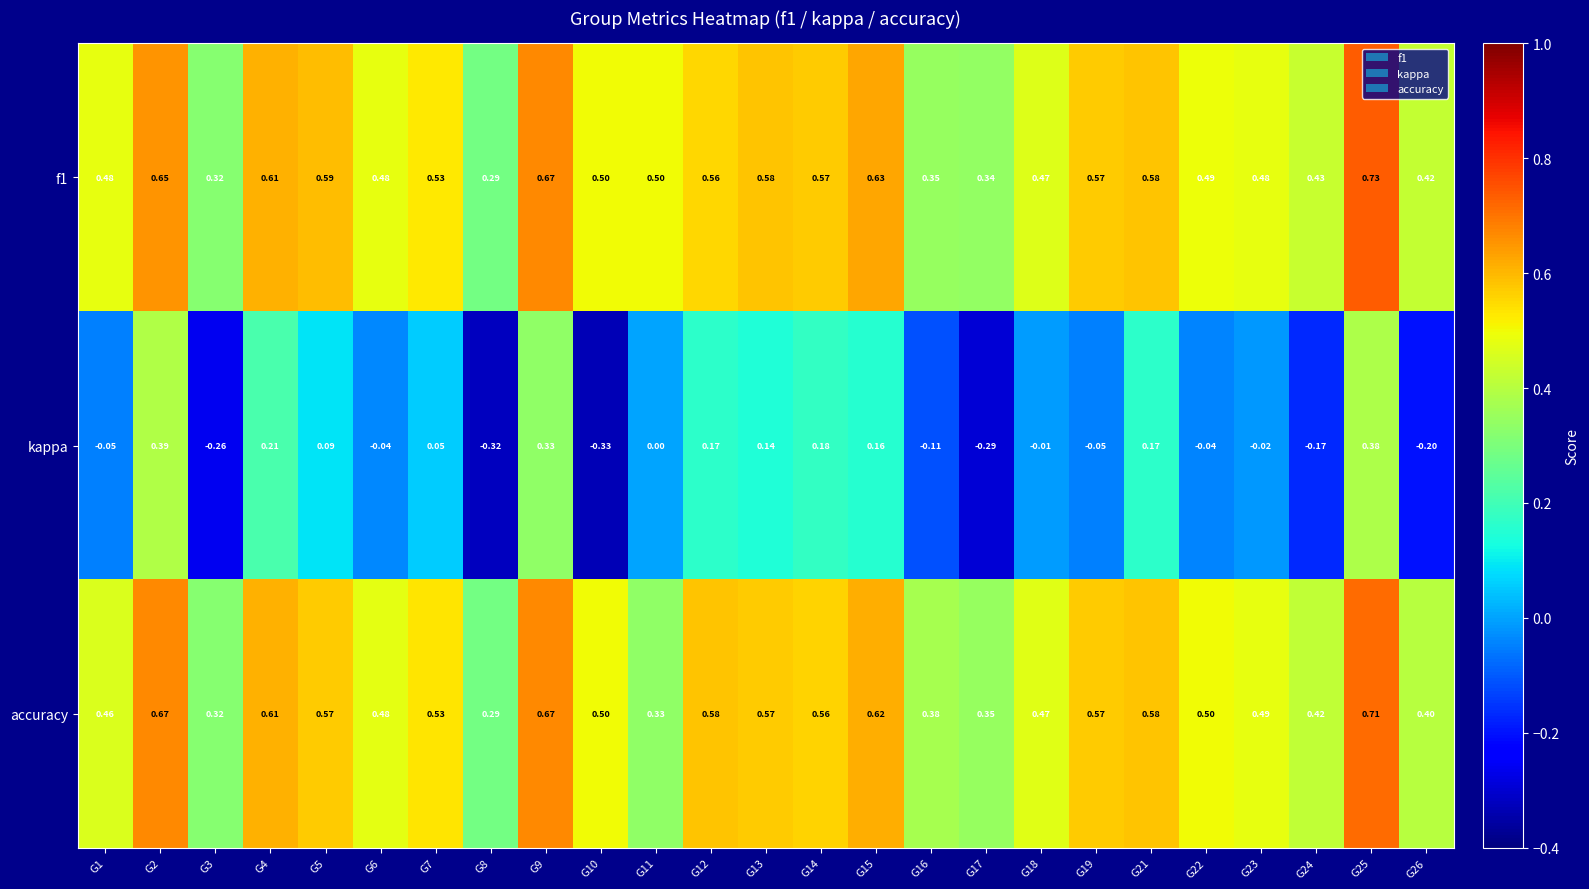

Is the value of f1 at G4 greater than the value of kappa at G1?

Yes